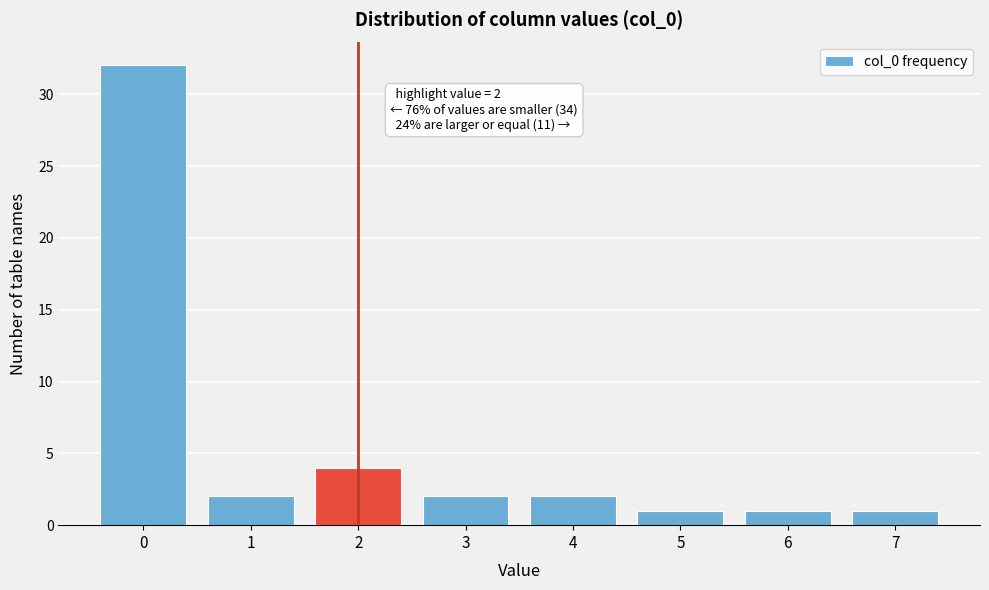

Over which range of the x-axis is the bar tallest?

-0.5 to 0.5